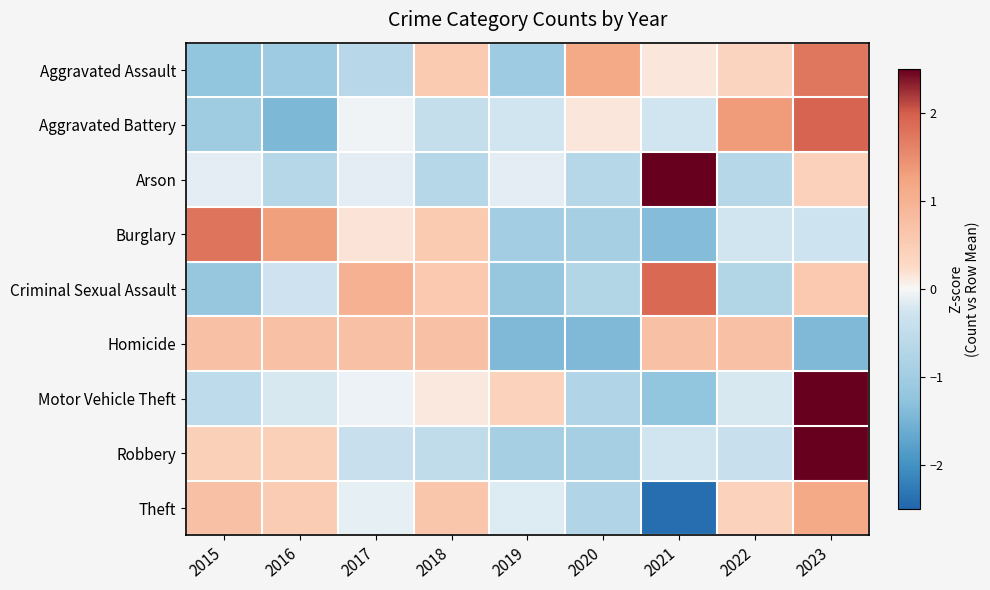

At which category is the sum across all series the highest?

2023